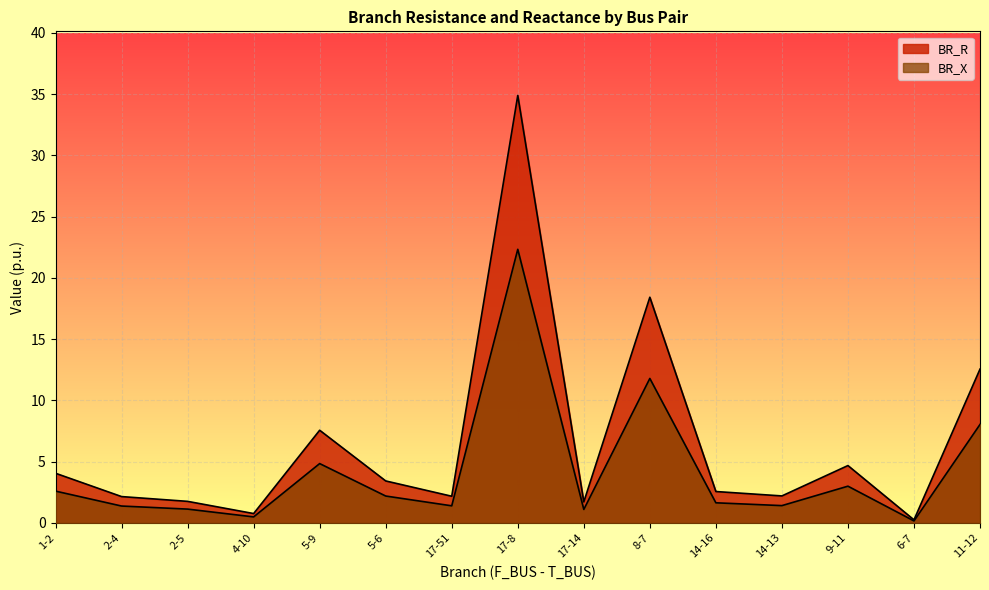

How many data points in BR_R are above 2?

11